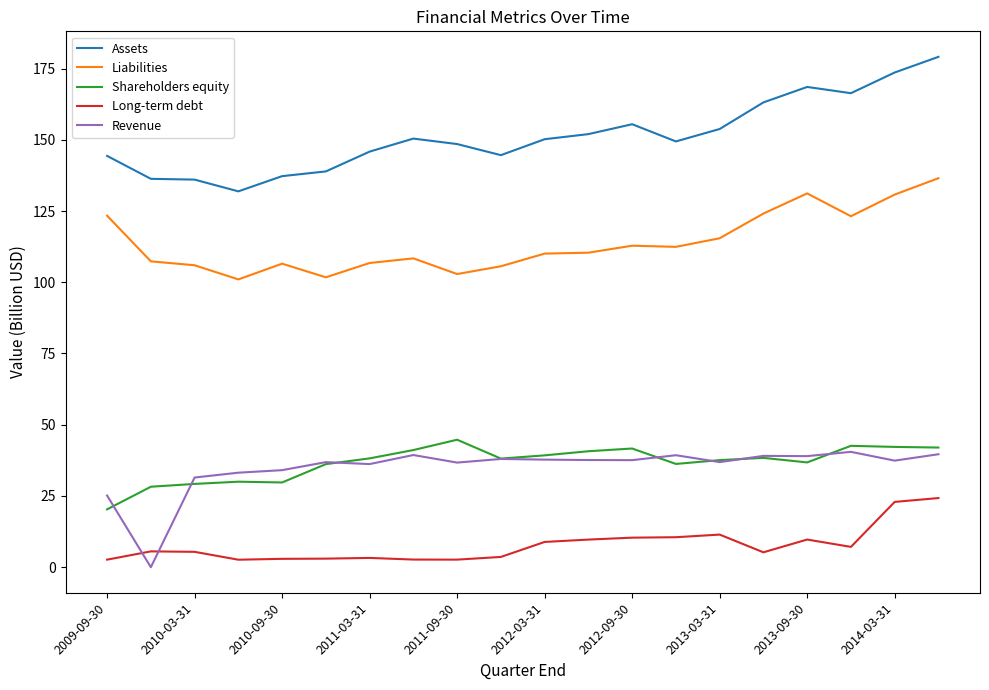

What is the greatest value displayed?

179.1